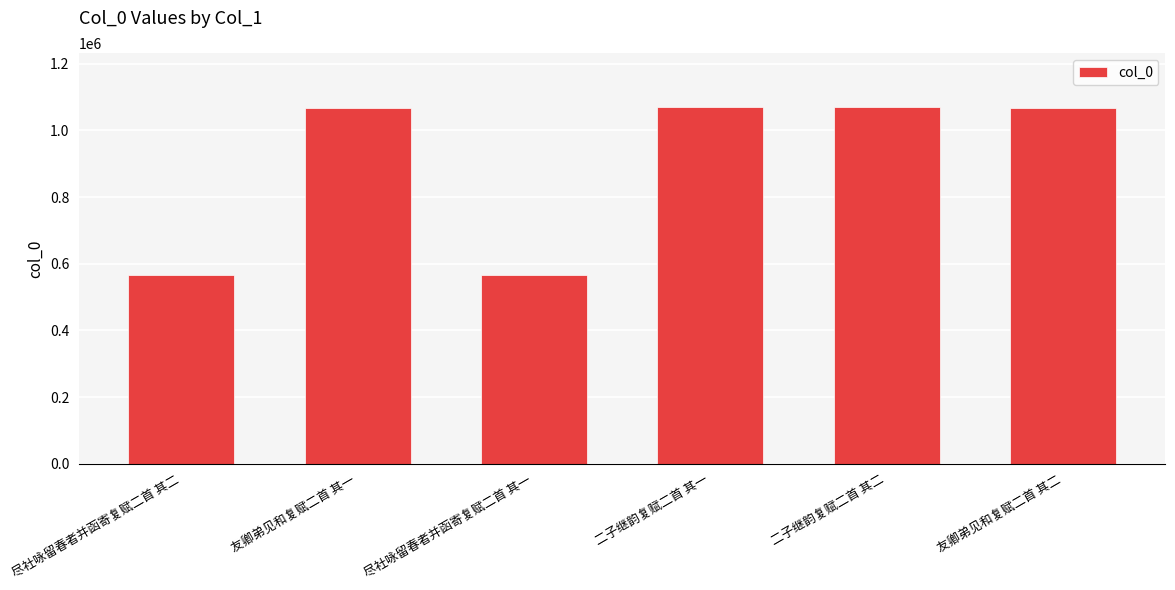

The chart shows a value of 1759101 at 二子继韵复赋二首 其二. True or false?

False